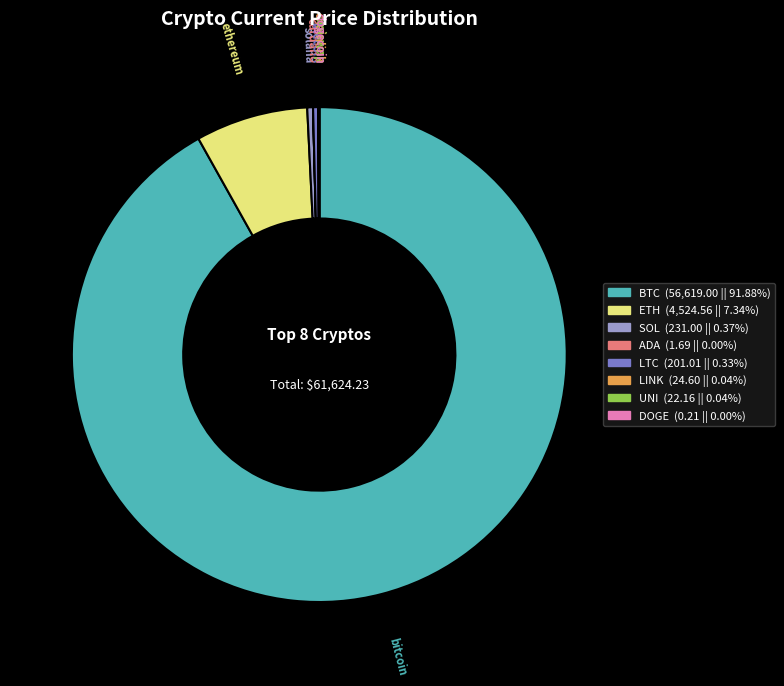

Is there a majority slice in this chart?

Yes